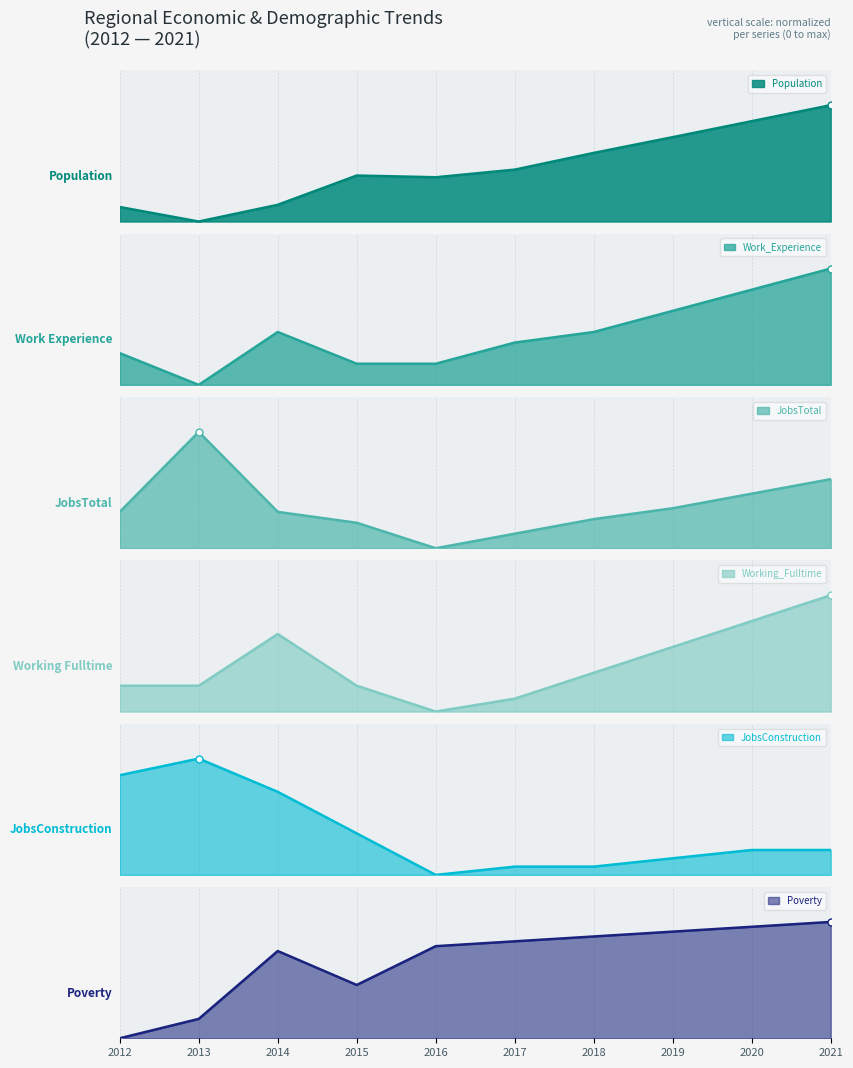

Reading left to right, what are all the values shown in this chart?

Population: 0.1	0.0	0.1	0.4	0.4	0.4	0.6	0.7	0.9	1.0
Work_Experience: 0.3	0.0	0.5	0.2	0.2	0.4	0.5	0.6	0.8	1.0
JobsTotal: 0.3	1.0	0.3	0.2	0.0	0.1	0.2	0.3	0.5	0.6
Working_Fulltime: 0.2	0.2	0.7	0.2	0.0	0.1	0.3	0.6	0.8	1.0
JobsConstruction: 0.9	1.0	0.7	0.4	0.0	0.1	0.1	0.1	0.2	0.2
Poverty: 0.0	0.2	0.8	0.5	0.8	0.8	0.9	0.9	1.0	1.0